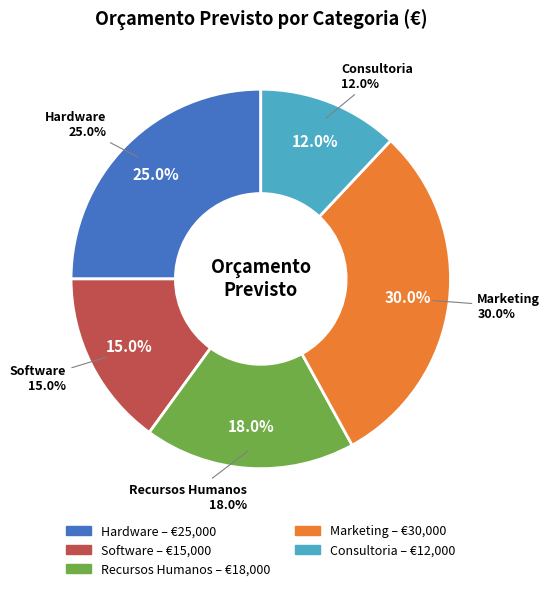

To the nearest percent, what is the difference between the Consultoria and Recursos Humanos slice percentages?

6%